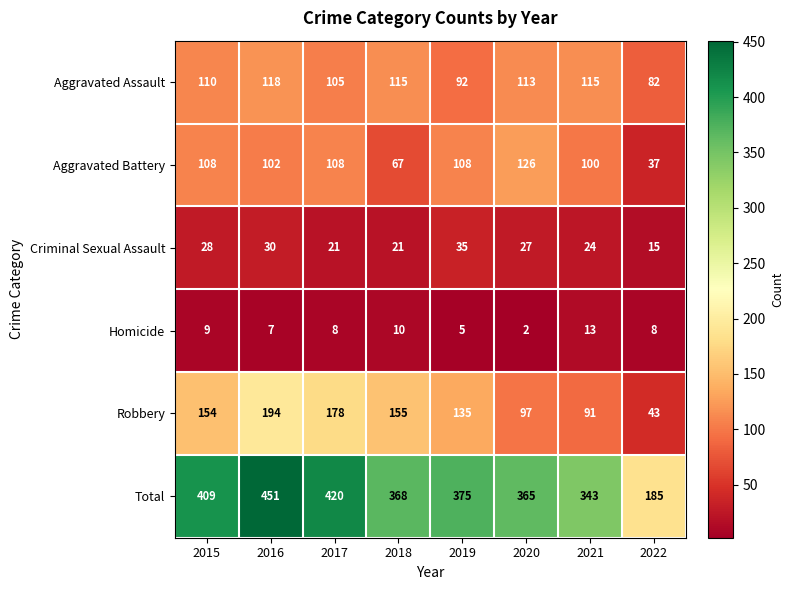

Which category has the highest value across all series?

2016